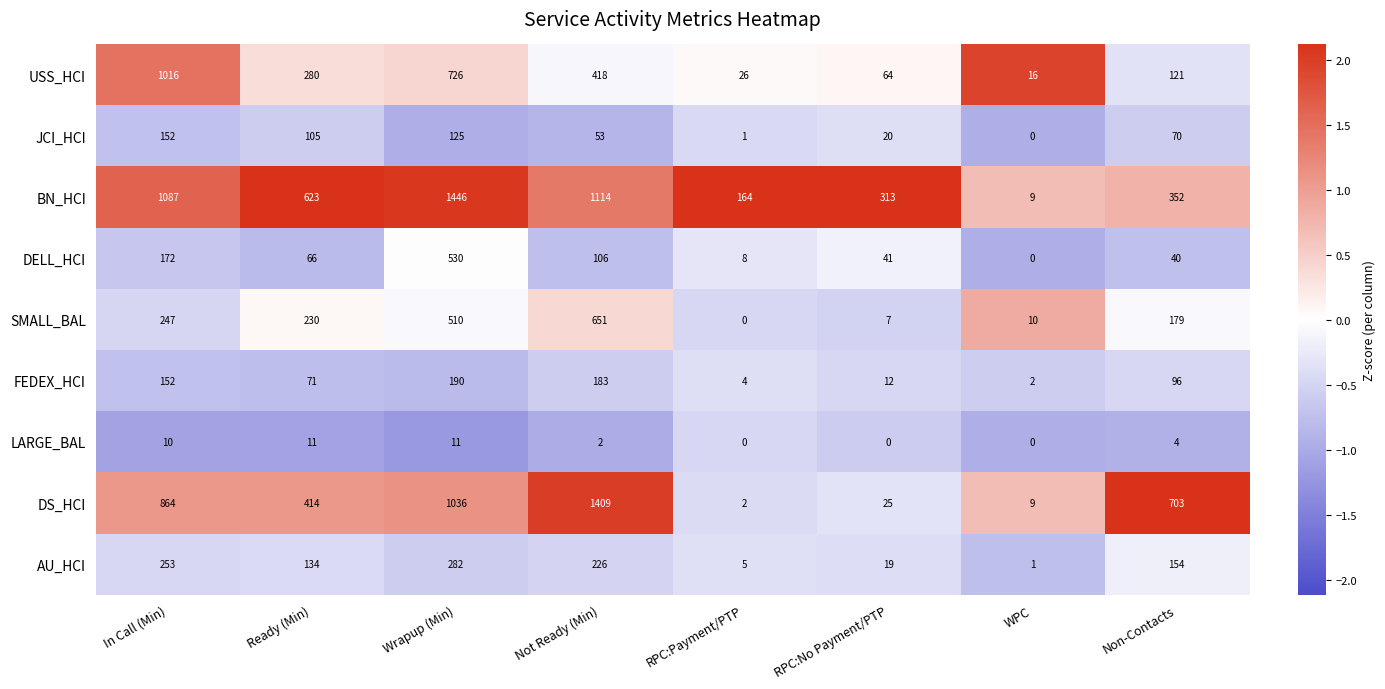

What is the minimum value shown in the chart?

0